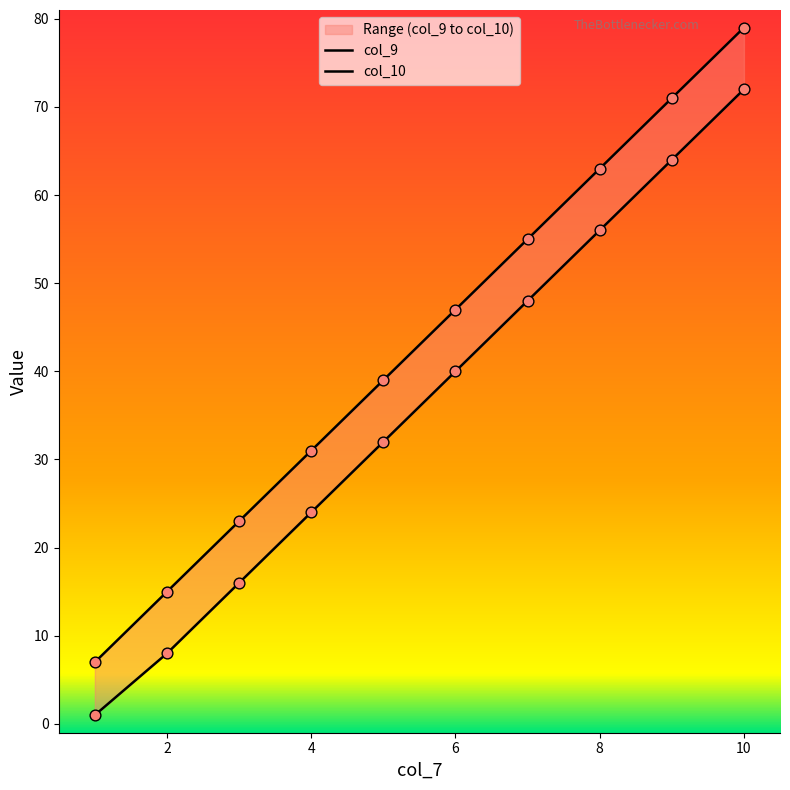

What are all the series names shown in the legend?

col_9, col_10